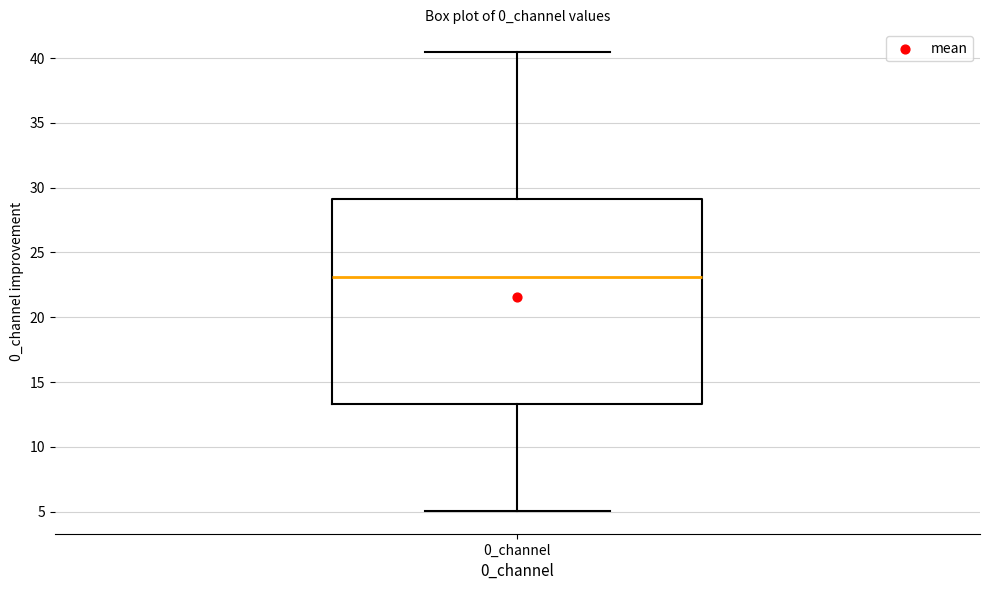

Transcribe this box plot: give where the median line is, the range the box spans, and where the two whiskers end, as read against the y-axis. The values are not printed on the chart, so give them approximately, as read against the axis.

median 23.0, box 13.5 to 29.0, whiskers 5.0 to 40.5